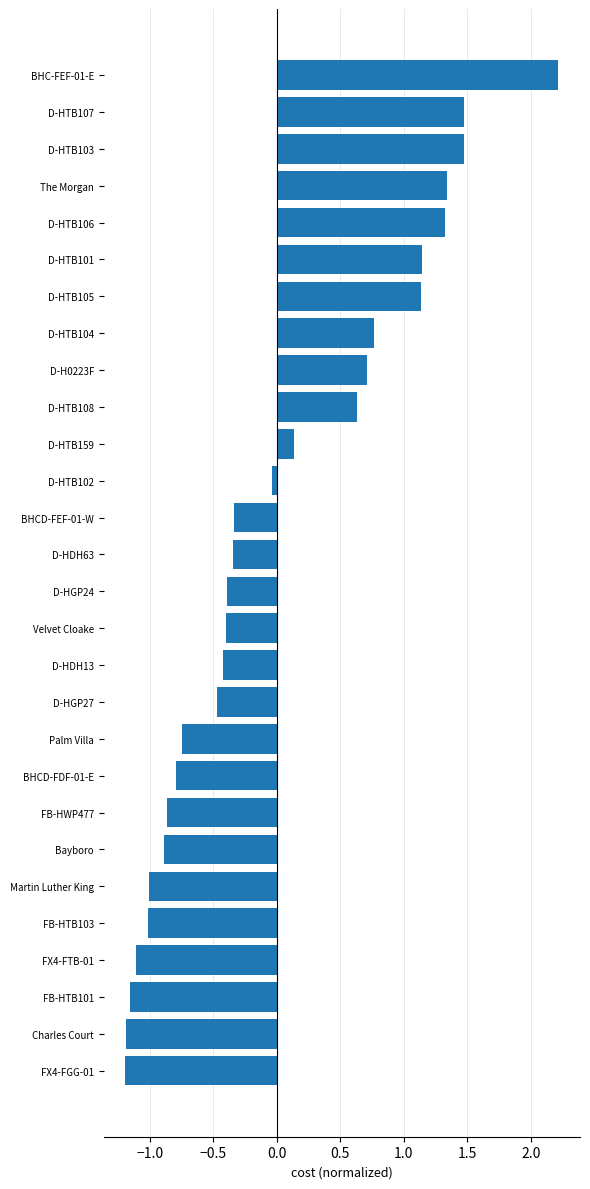

Which label corresponds to the largest value in the chart?

BHC-FEF-01-E